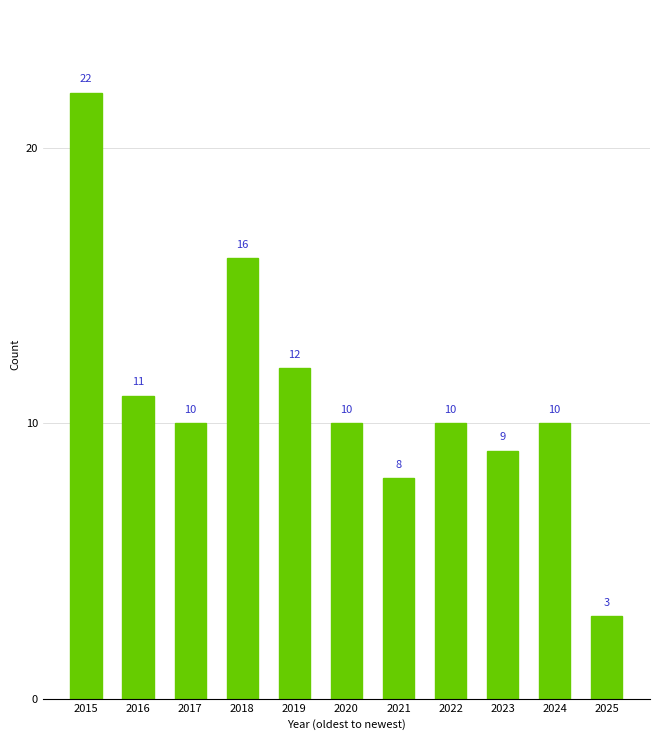

Which category has the lowest value across all series?

2025